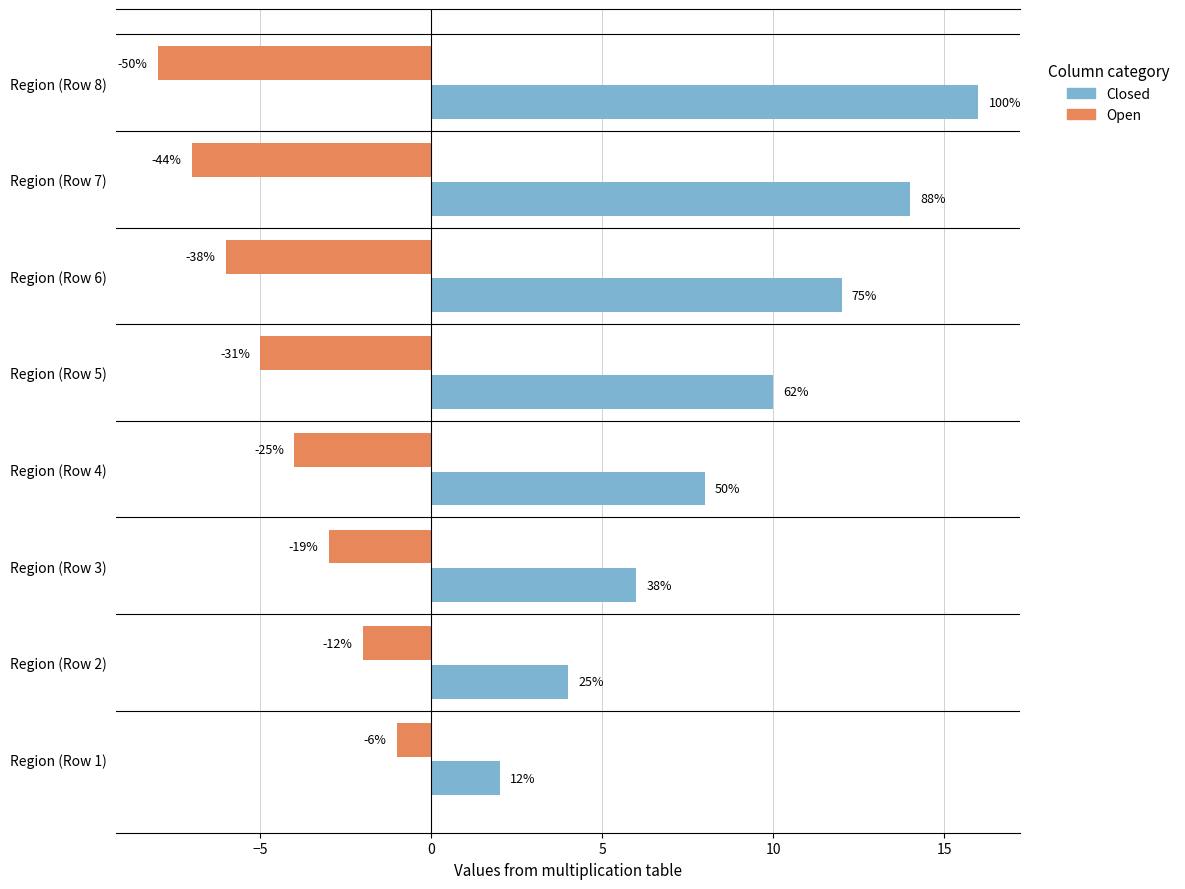

What is the minimum value for Open?

-8